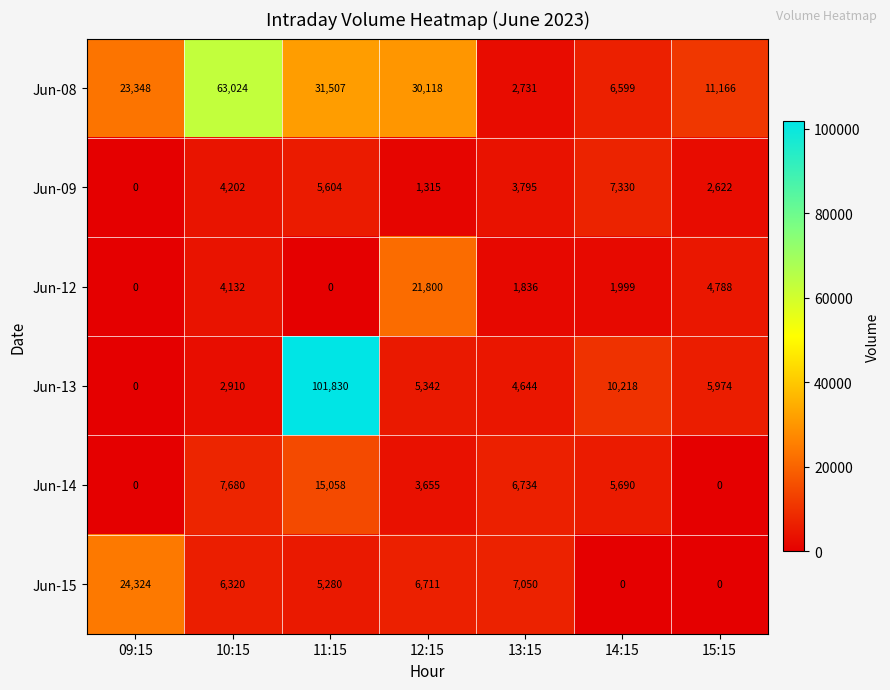

The value of Jun-15 at 11:15 is 5280. True or false?

True